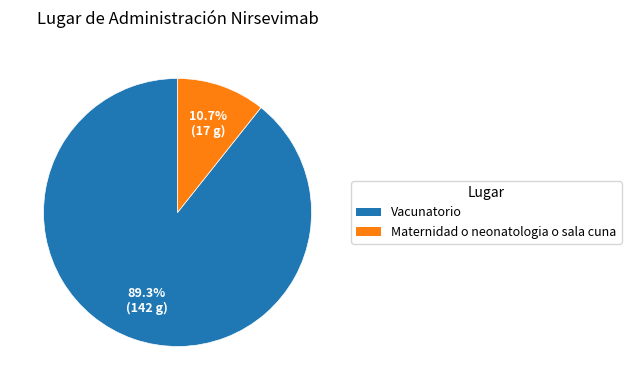

The Vacunatorio slice represents 98% of the pie. True or false?

False